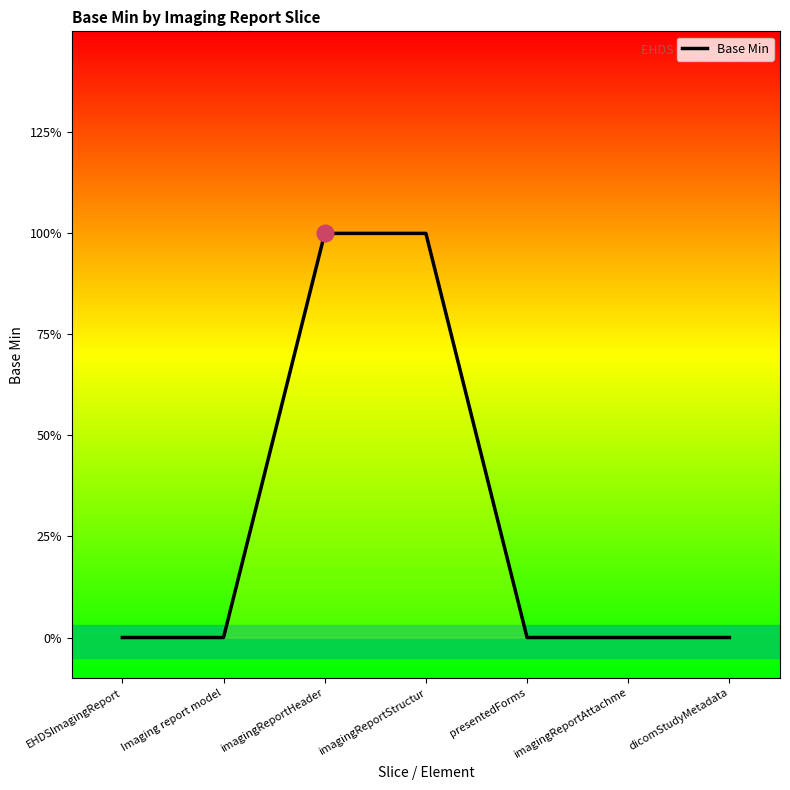

What position from the left is presentedForms?

5